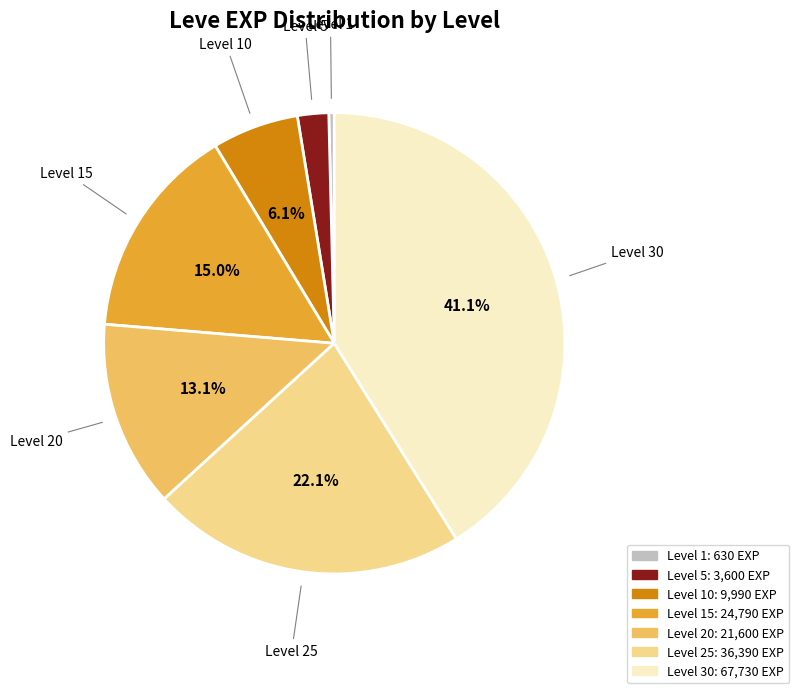

Is there any slice that represents more than half of the pie?

No